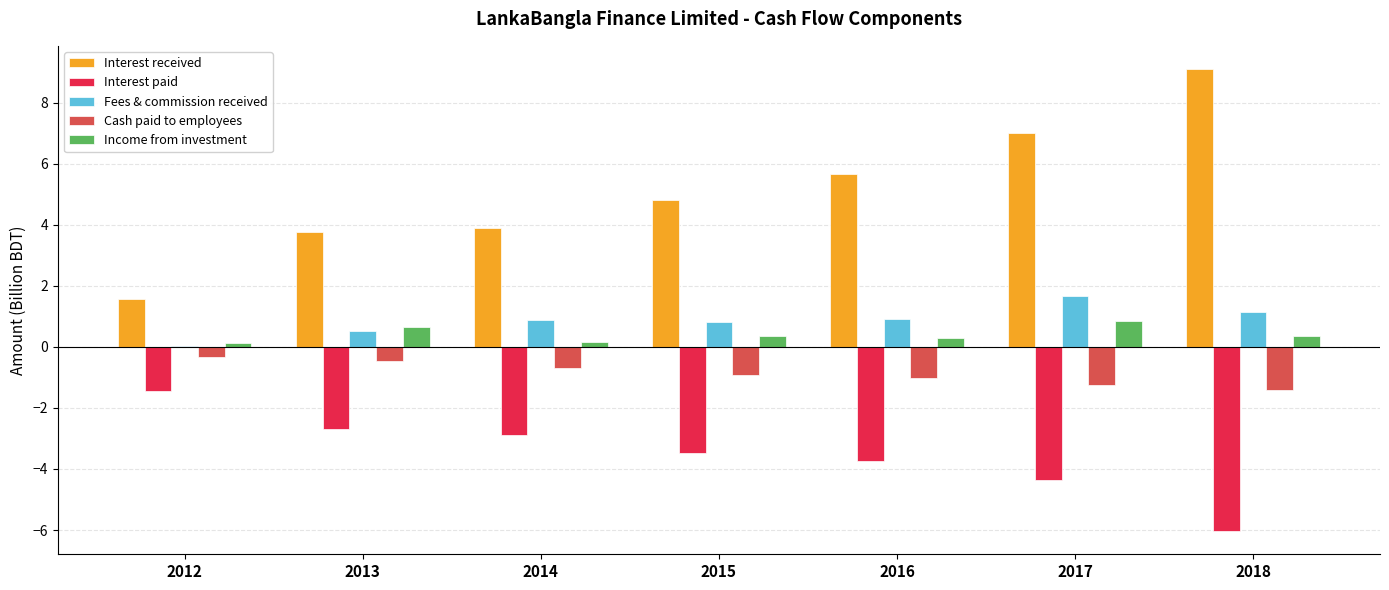

At which category does the chart reach its peak across all series?

2018